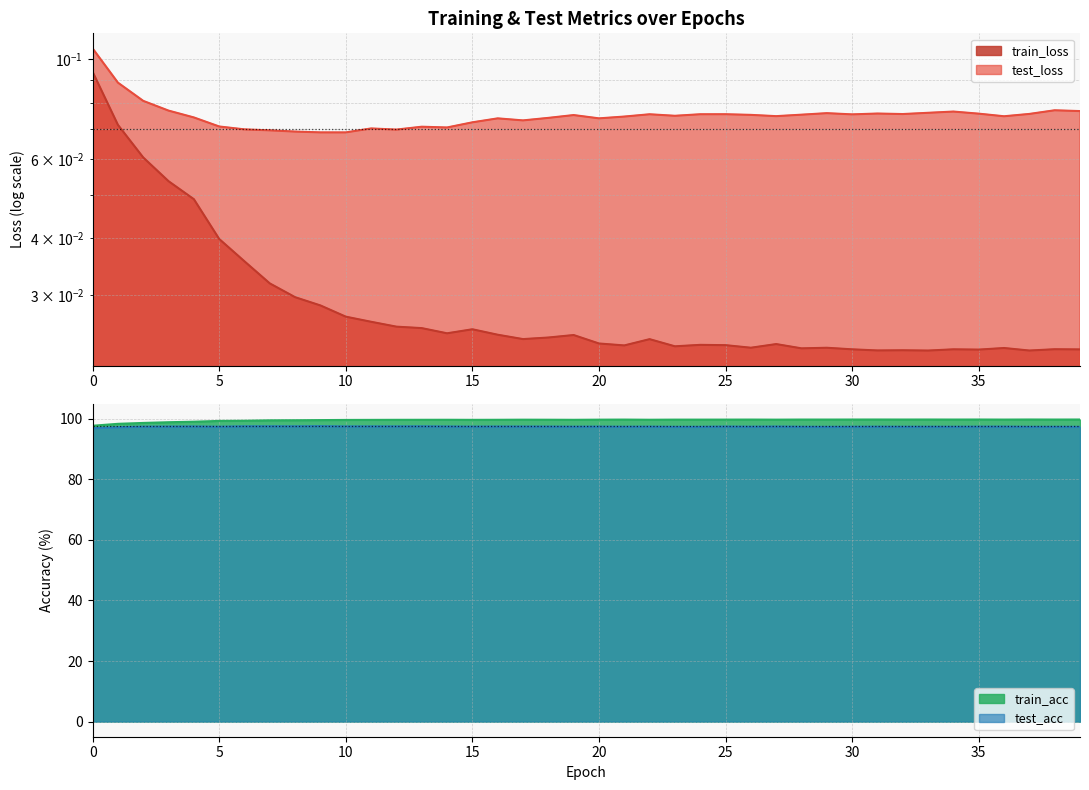

How many lines are shown in the chart?

4